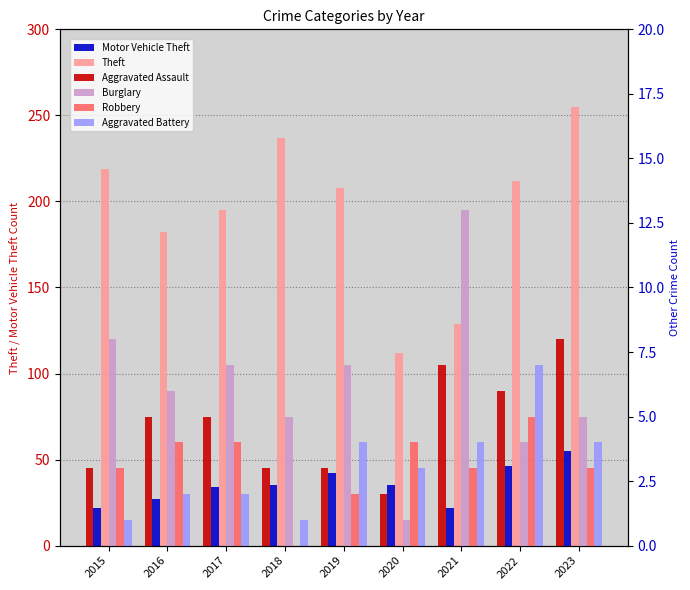

Between 2015 and 2020, which is larger?

2020